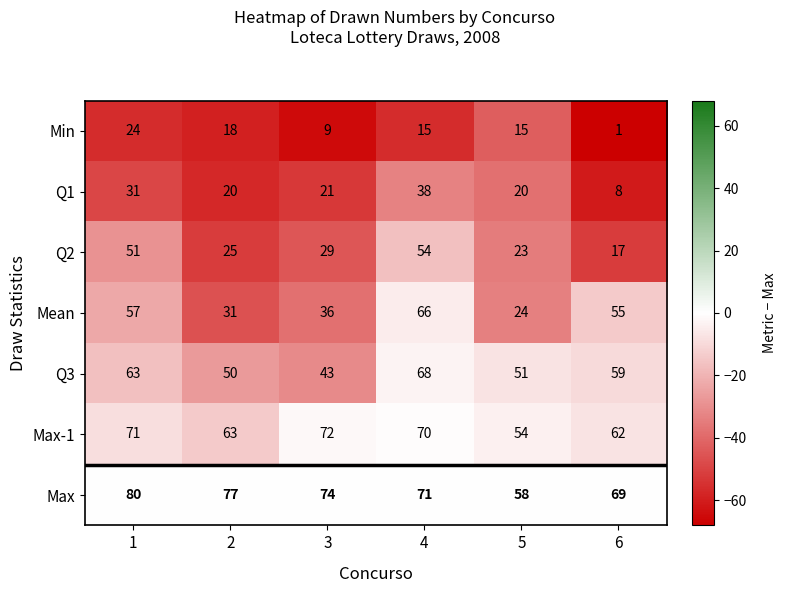

What is the total value across all series at 3?

284